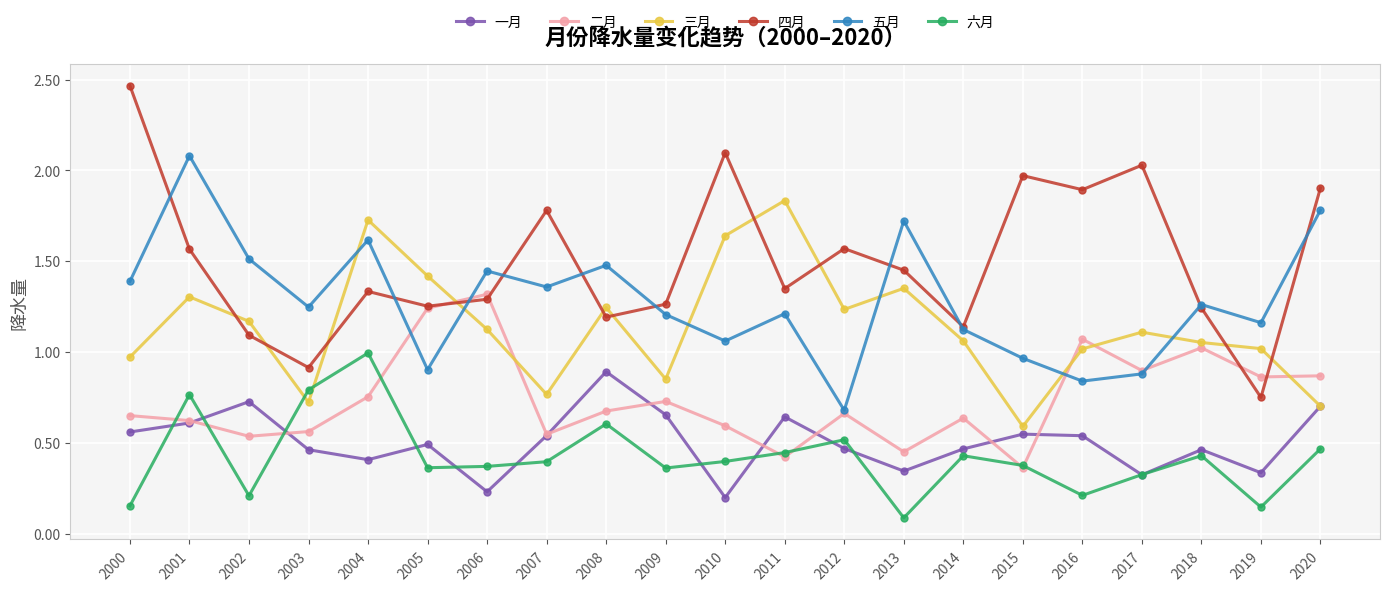

The value of 三月 at 2000 is 1.0. True or false?

True